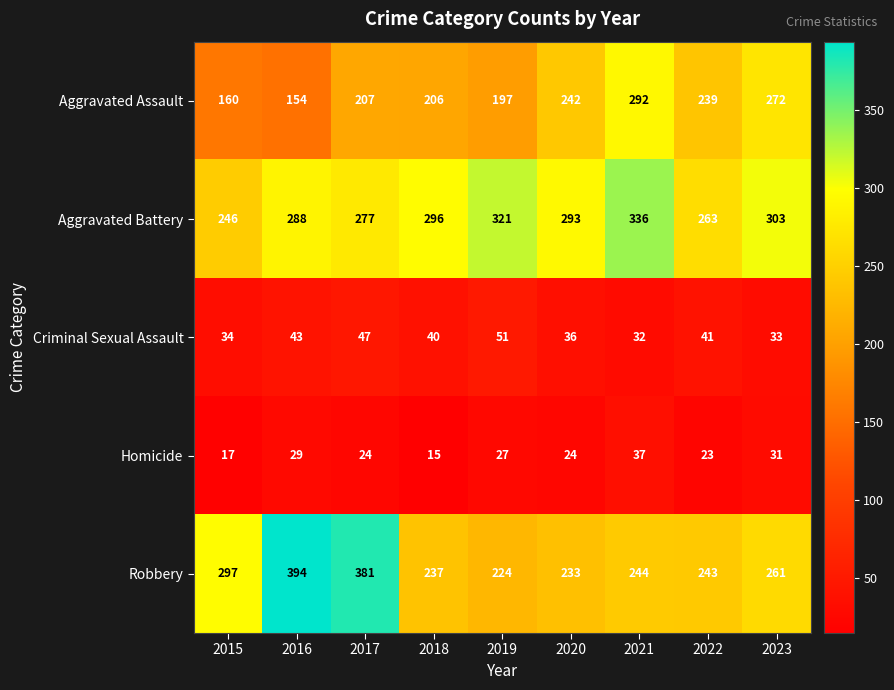

What is the difference between the second highest and second lowest values in the Aggravated Assault series?

112